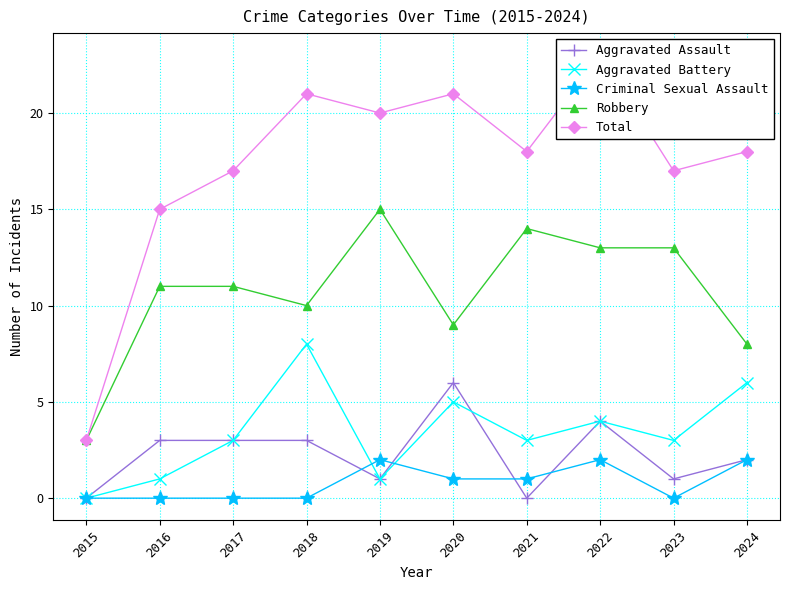

Which category has the lowest value in the Robbery series?

2015